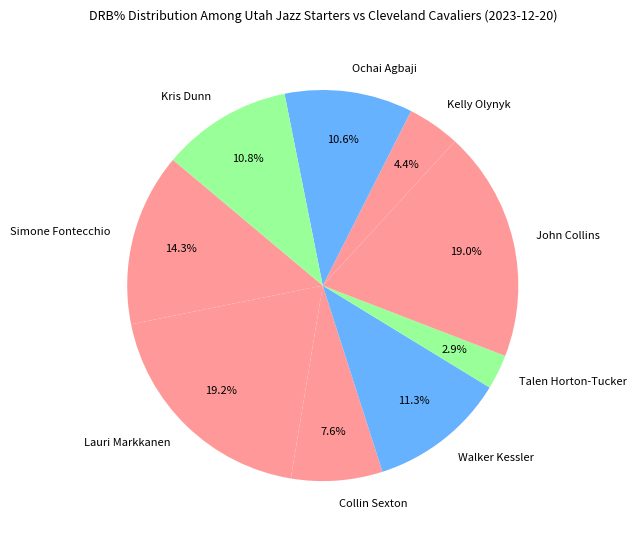

Count the number of slices in the pie.

9